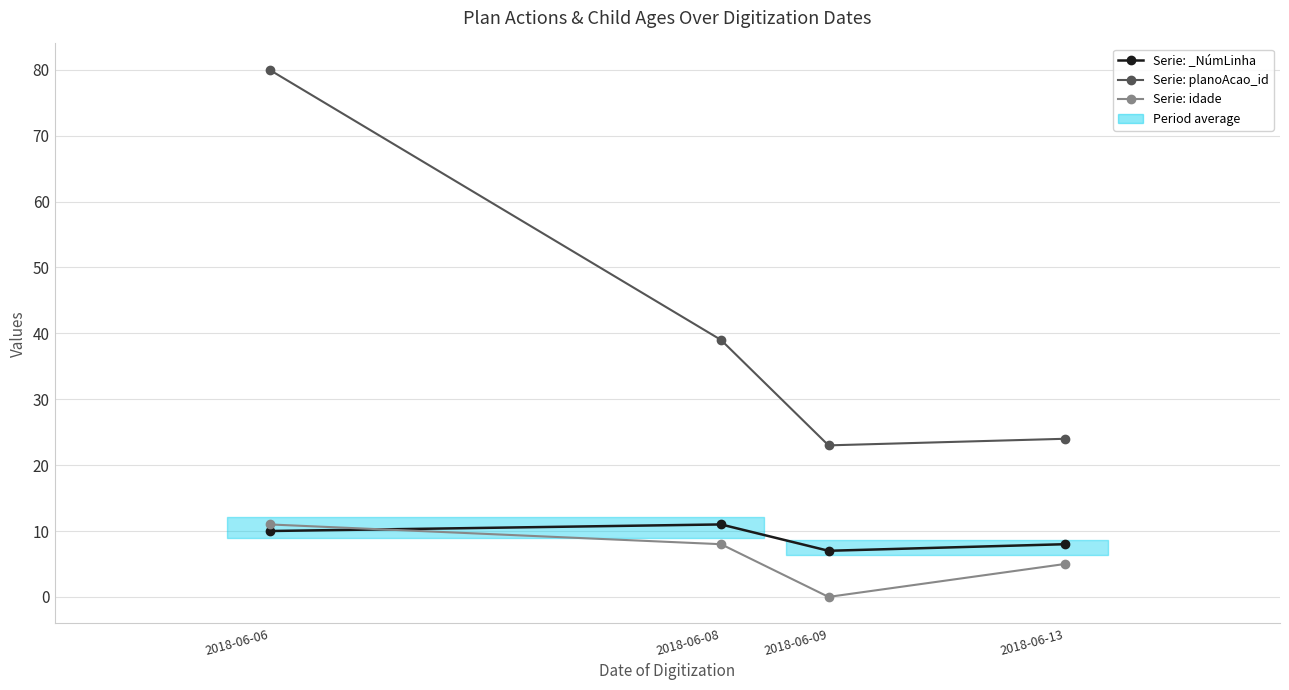

How many distinct data groups are displayed?

3